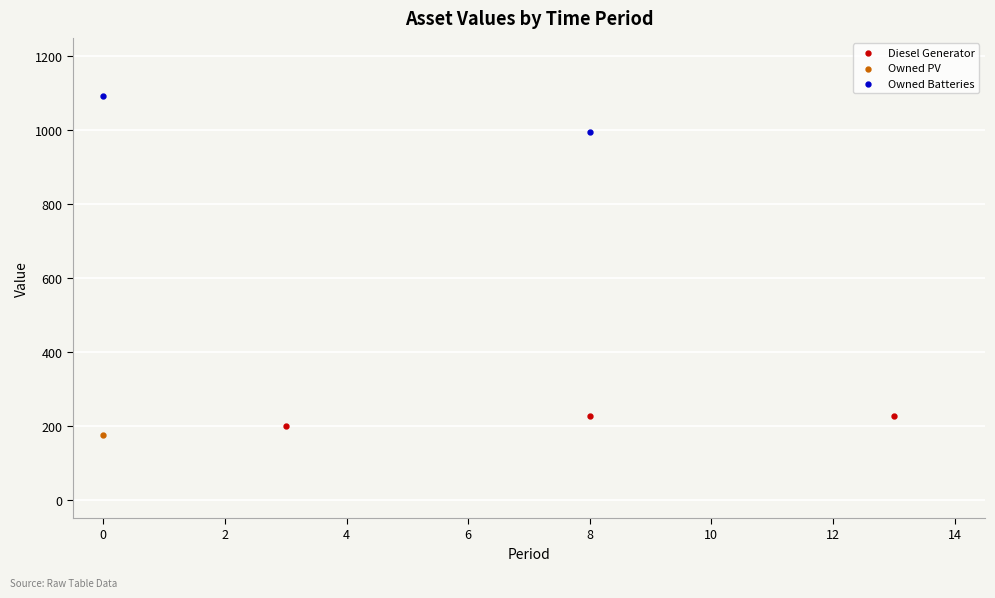

What are all the series names shown in the legend?

Diesel Generator, Owned PV, Owned Batteries